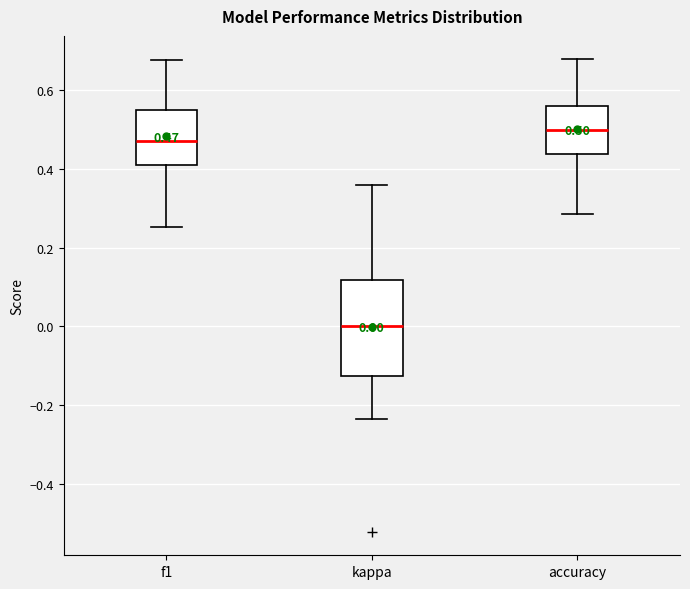

Which box's median line is the lowest?

kappa